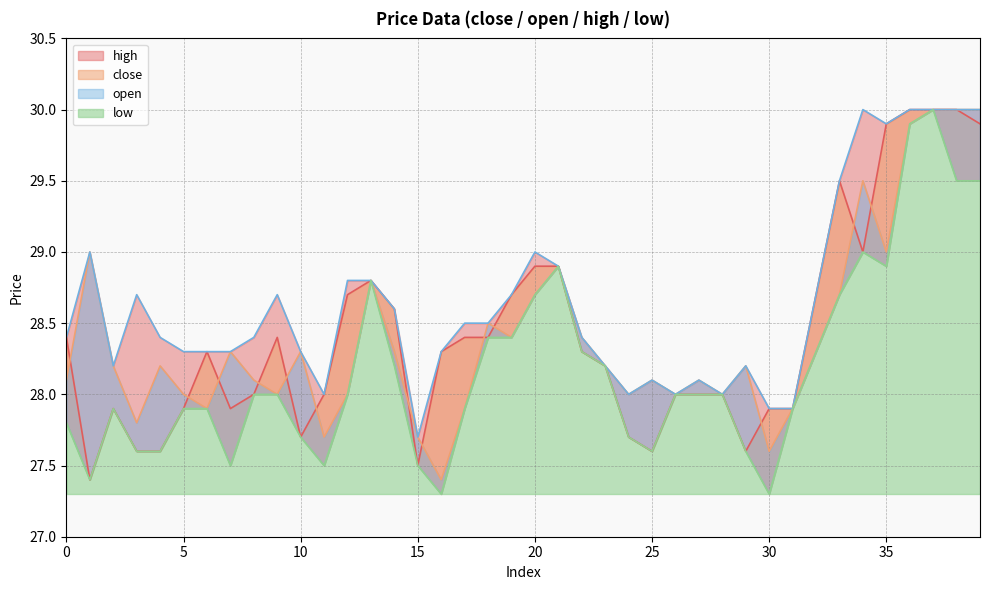

Rank the categories by open value from highest to lowest.

37, 38, 39, 36, 34, 1, 35, 21, 13, 20, 33, 18, 19, 22, 7, 10, 14, 32, 2, 4, 23, 29, 0, 8, 25, 27, 5, 9, 12, 24, 26, 28, 6, 17, 31, 3, 11, 15, 30, 16